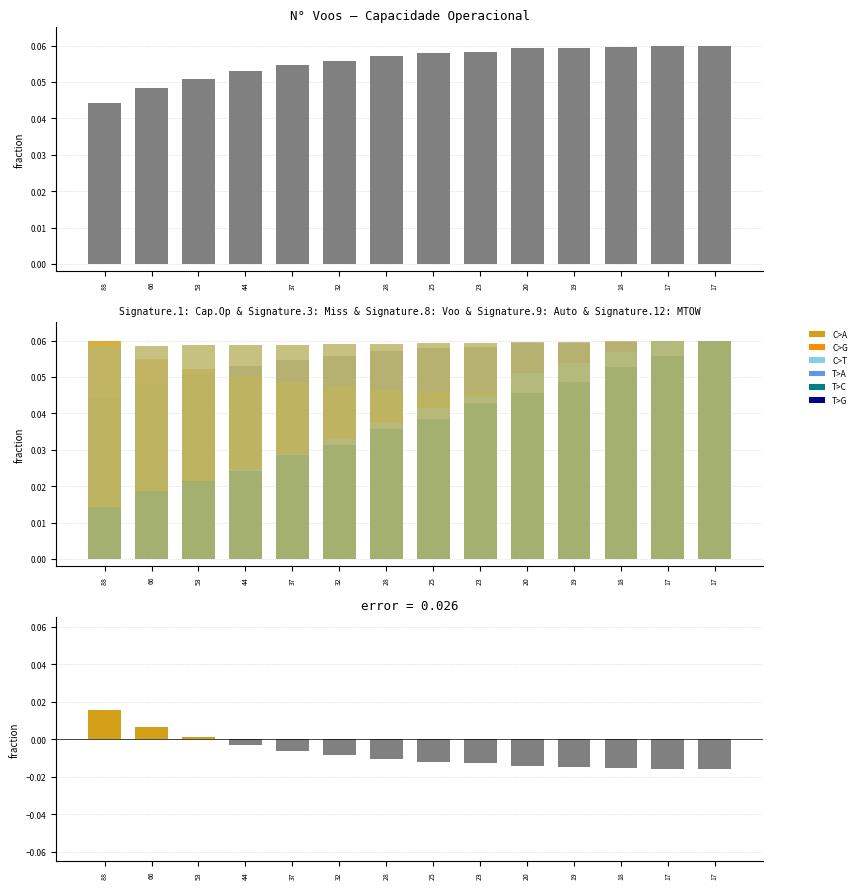

What is the sum of the MTOW [kg] values at 20 and 32?

0.1